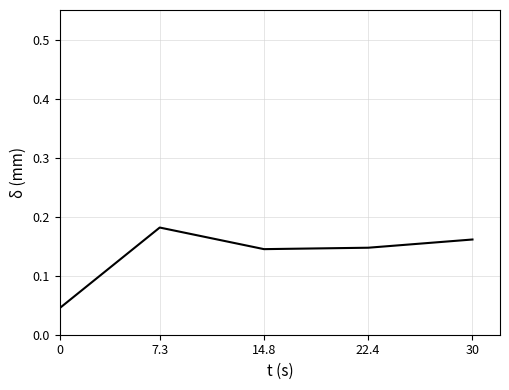

How many lines are shown in the chart?

1